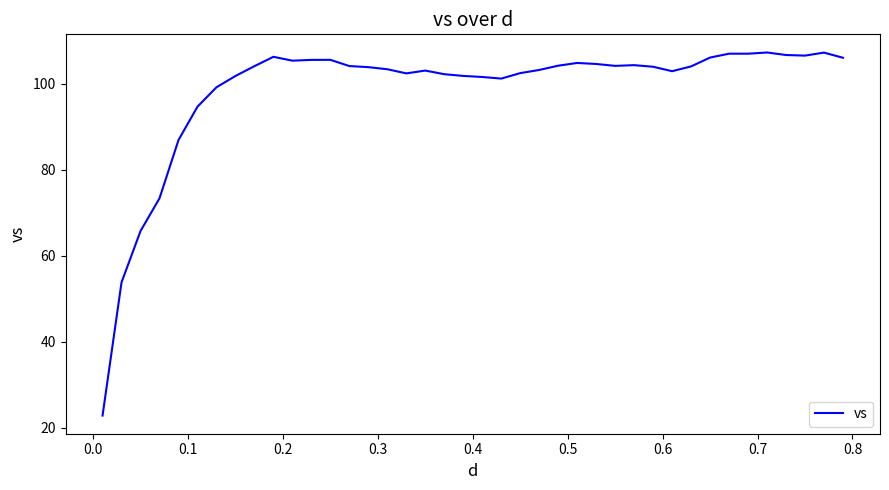

How many lines are shown in the chart?

1